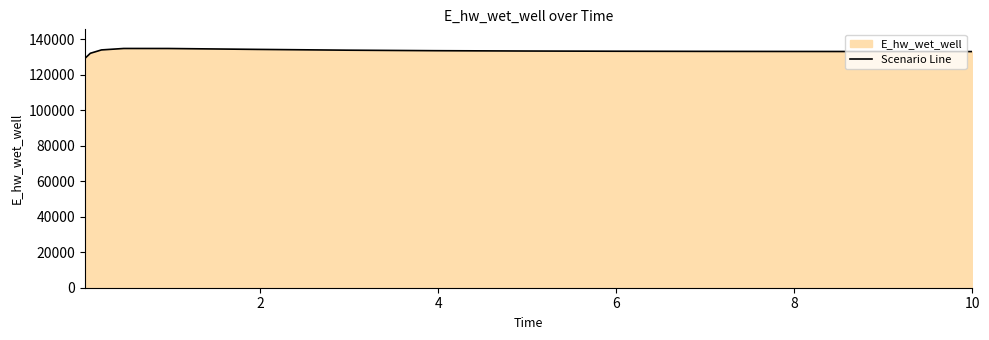

What is the smallest value displayed?

129131.1